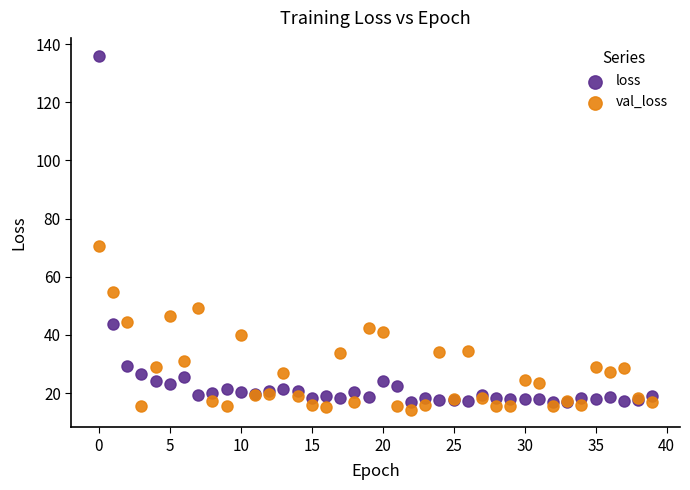

Which series reaches the maximum Y coordinate?

loss